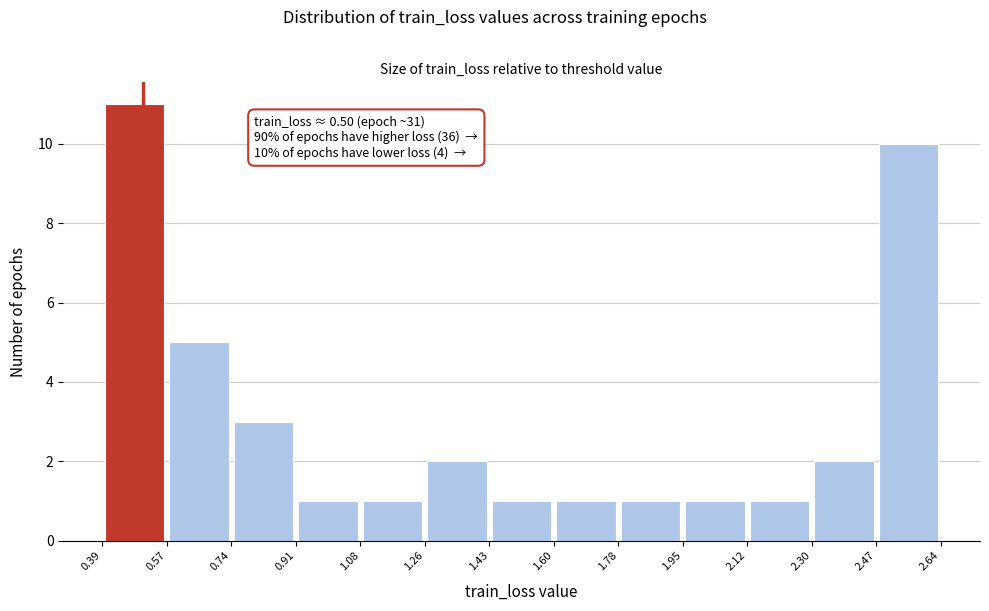

Which range on the x-axis has the tallest bar?

0.39 to 0.57